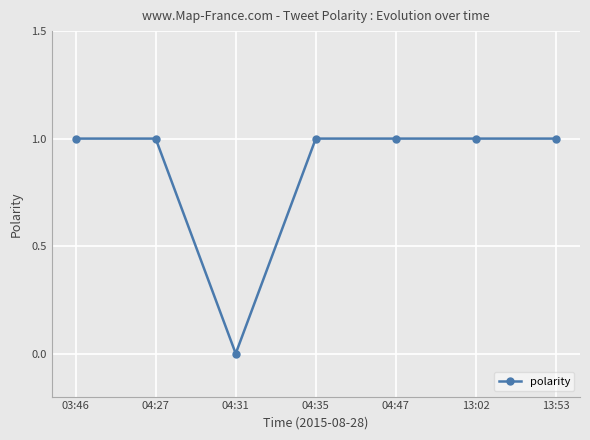

Reading left to right, what are all the values shown in this chart?

1	1	0	1	1	1	1